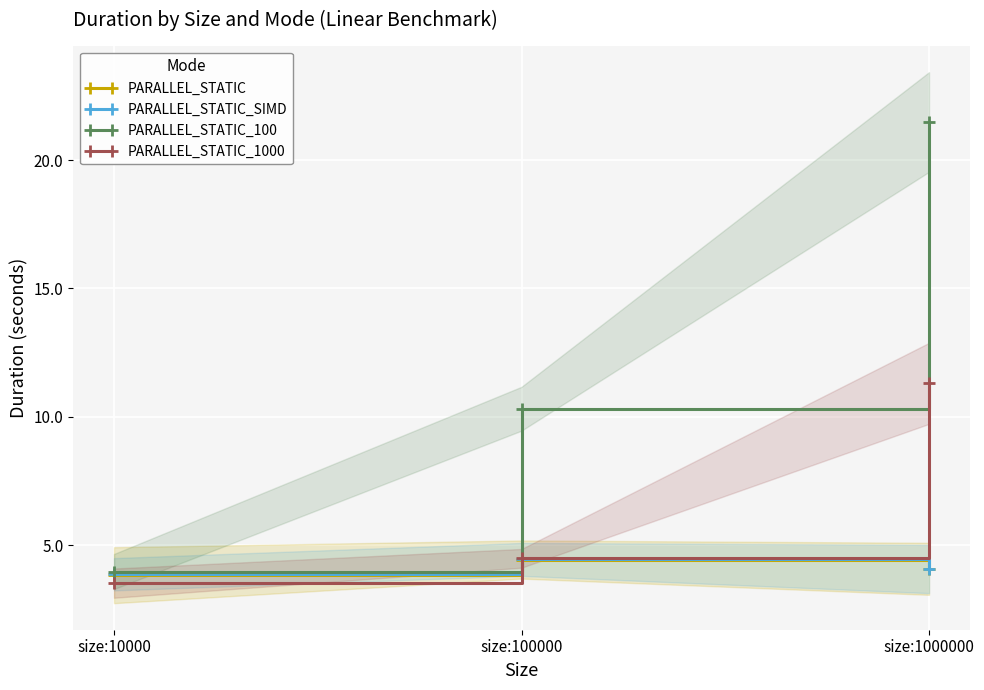

What is the difference between the maximum and minimum values in the PARALLEL_STATIC_1000 series?

7.8